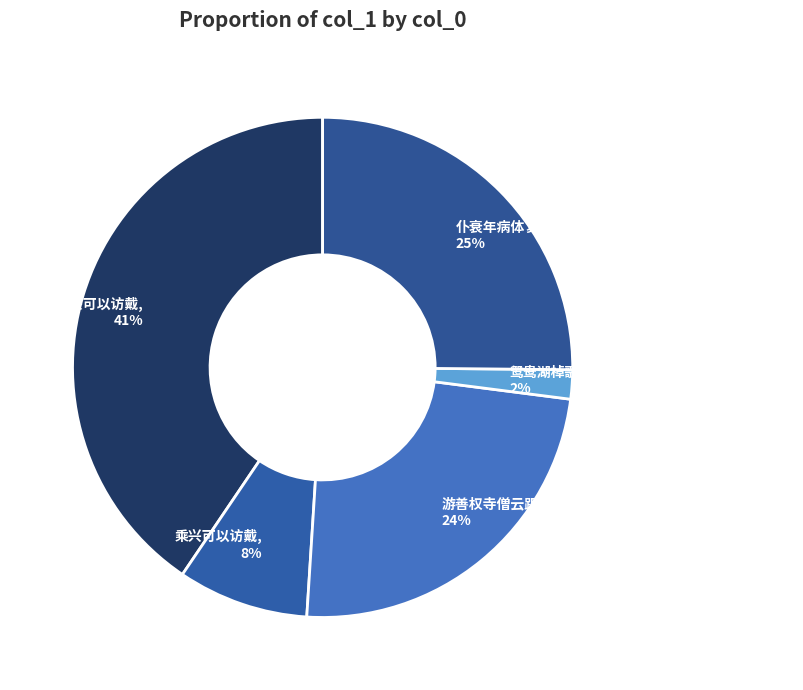

Count the number of slices in the pie.

5